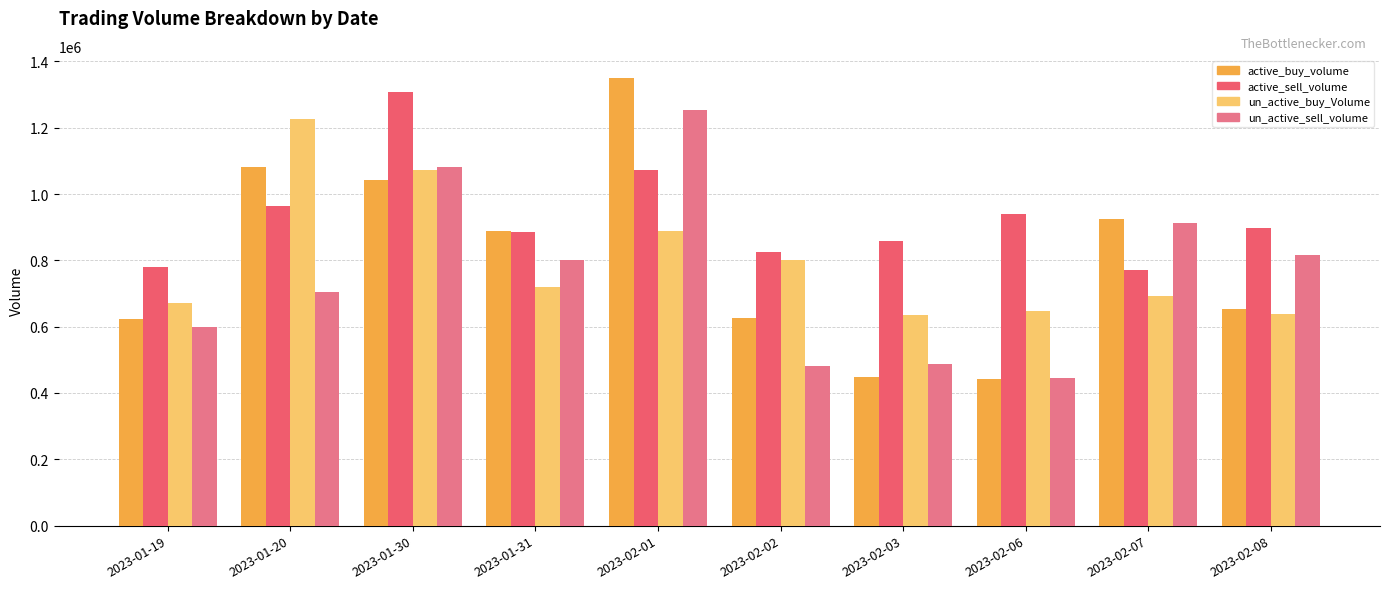

What is the approximate value of un_active_buy_Volume at 2023-02-02?

801000